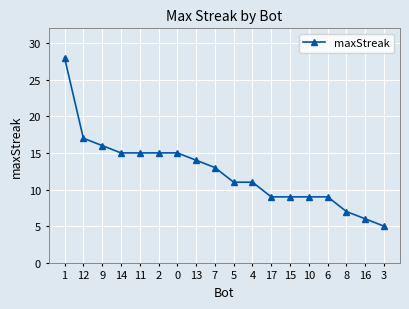

Reading left to right, extract all data points from this chart.

28	17	16	15	15	15	15	14	13	11	11	9	9	9	9	7	6	5